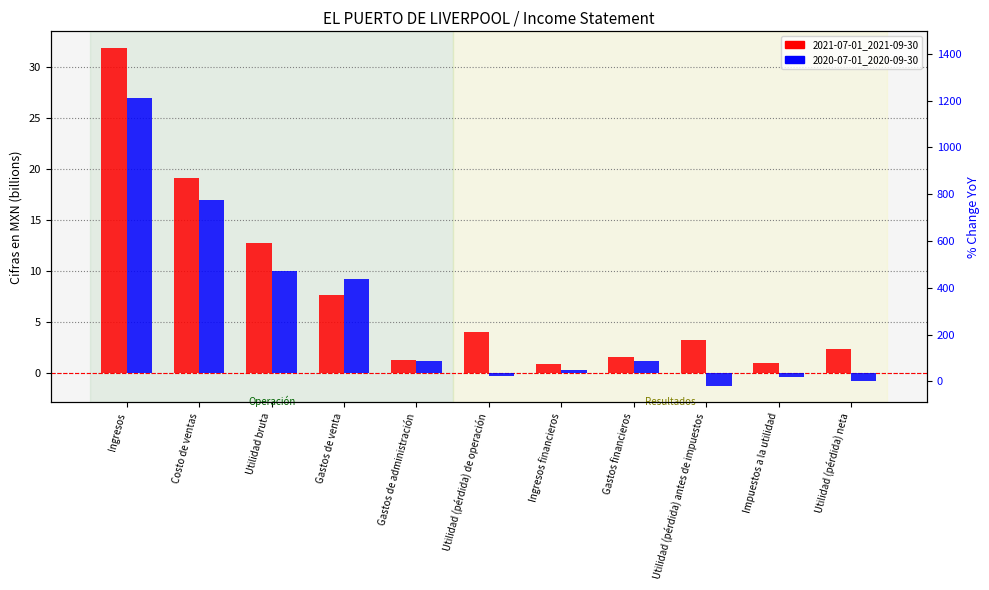

Reading left to right, what are all the values shown in this chart?

2021-07-01_2021-09-30: Ingresos=31.8	Costo de ventas=19.1	Utilidad bruta=12.7	Gastos de venta=7.6	Gastos de administración=1.2	Utilidad (pérdida) de operación=4.0	Ingresos financieros=0.8	Gastos financieros=1.6	Utilidad (pérdida) antes de impuestos=3.2	Impuestos a la utilidad=0.9	Utilidad (pérdida) neta=2.3
2020-07-01_2020-09-30: Ingresos=26.9	Costo de ventas=16.9	Utilidad bruta=10.0	Gastos de venta=9.2	Gastos de administración=1.1	Utilidad (pérdida) de operación=-0.3	Ingresos financieros=0.2	Gastos financieros=1.1	Utilidad (pérdida) antes de impuestos=-1.3	Impuestos a la utilidad=-0.4	Utilidad (pérdida) neta=-0.9